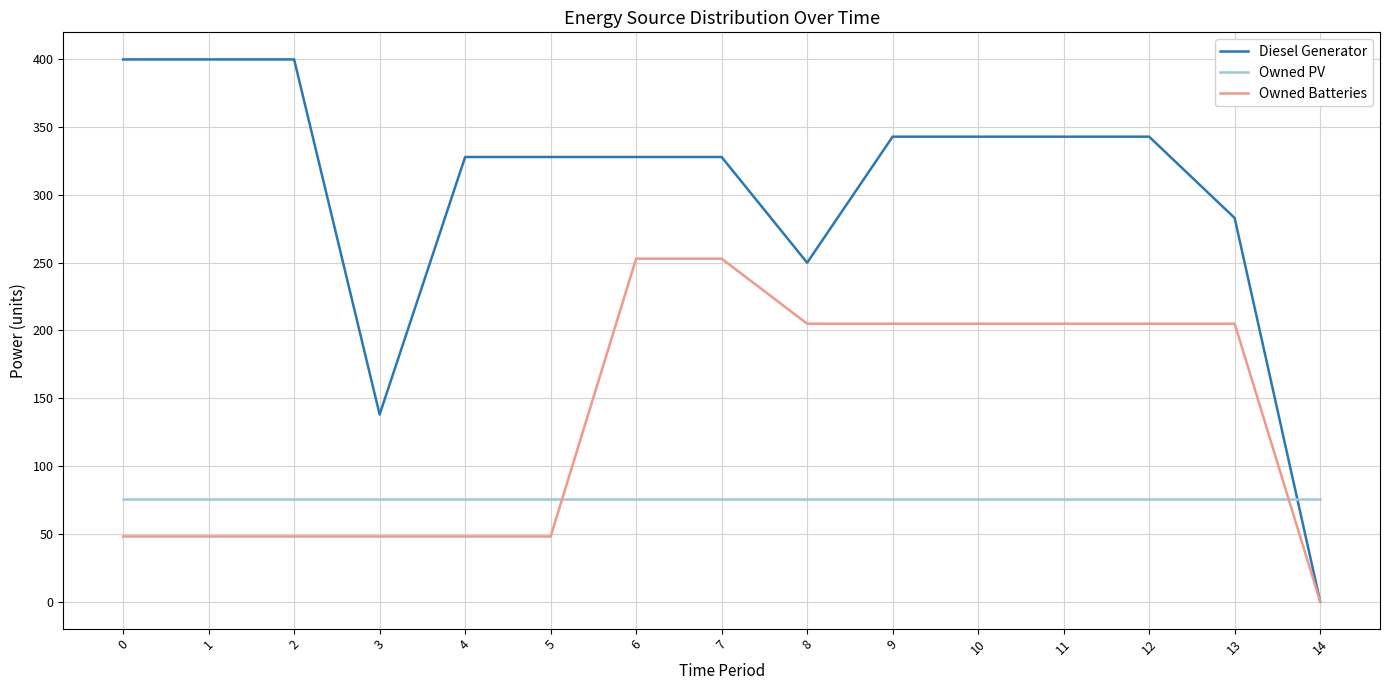

The value of Owned PV at 4 is 76. True or false?

True